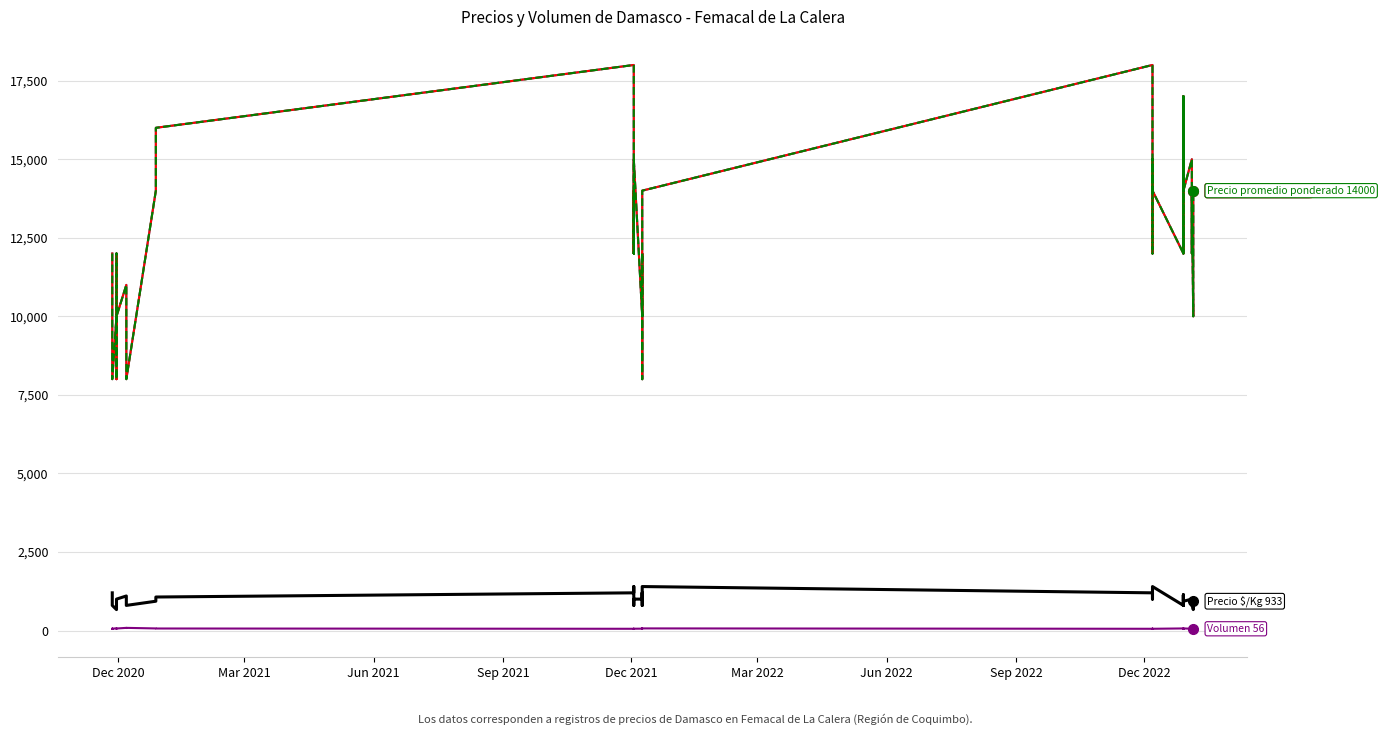

At how many categories does at least one series exceed 1211?

40